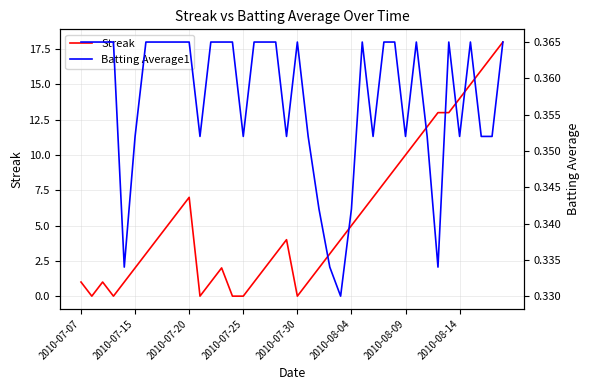

In Streak, how many points are lower than both neighbors (excluding endpoints)?

4